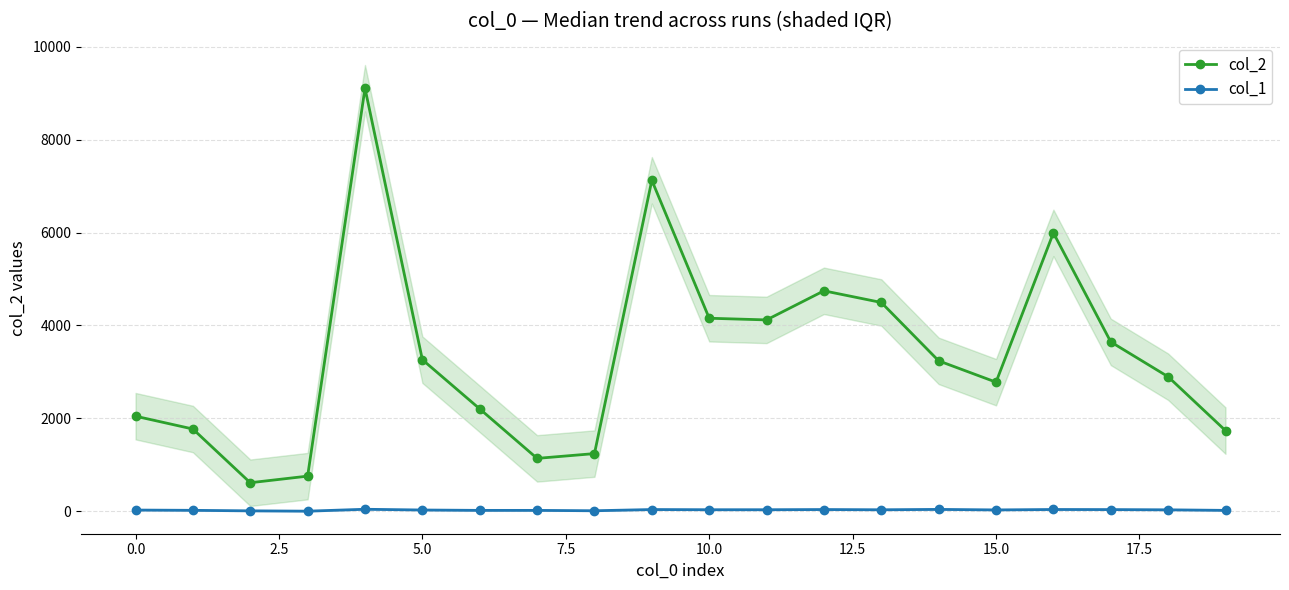

At 18, list the series in order from largest to smallest.

col_2, col_1